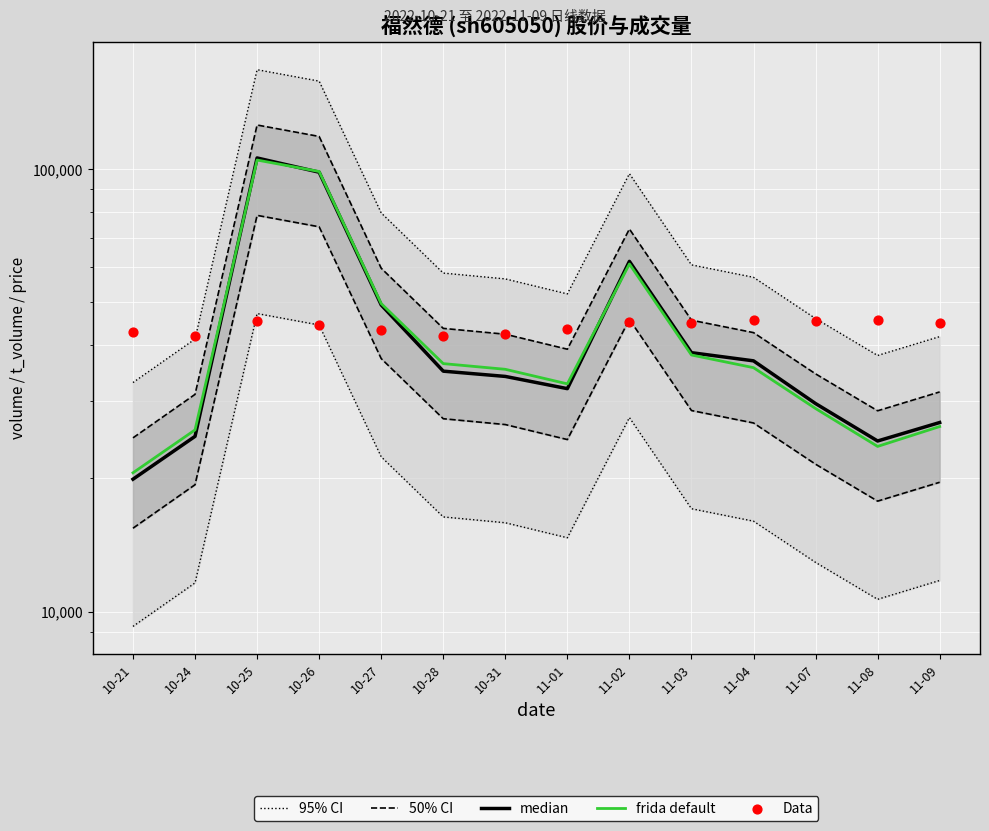

What are all the series names shown in the legend?

95% CI, 50% CI, median, frida default, Data